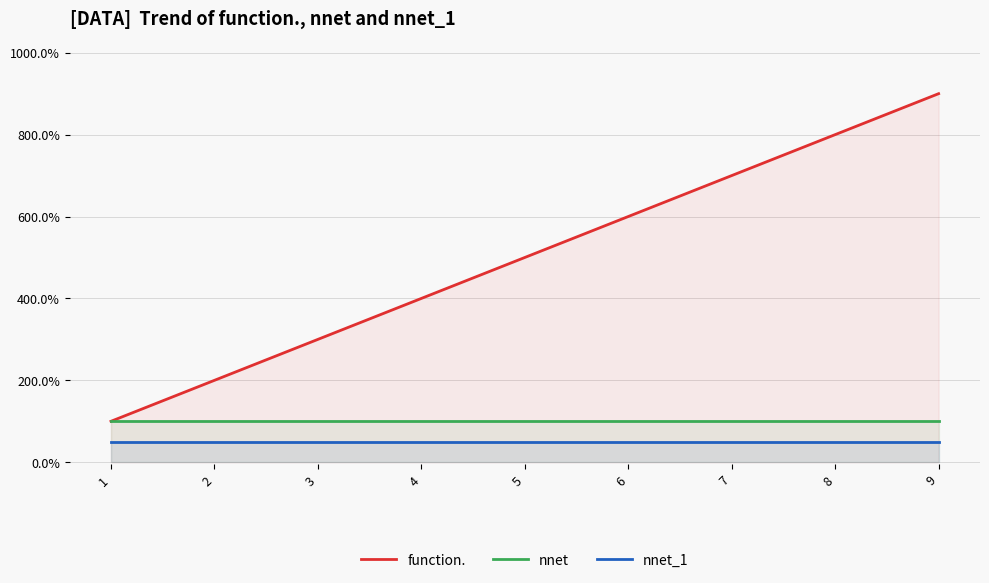

What is the approximate value of function. at 7?

7.0